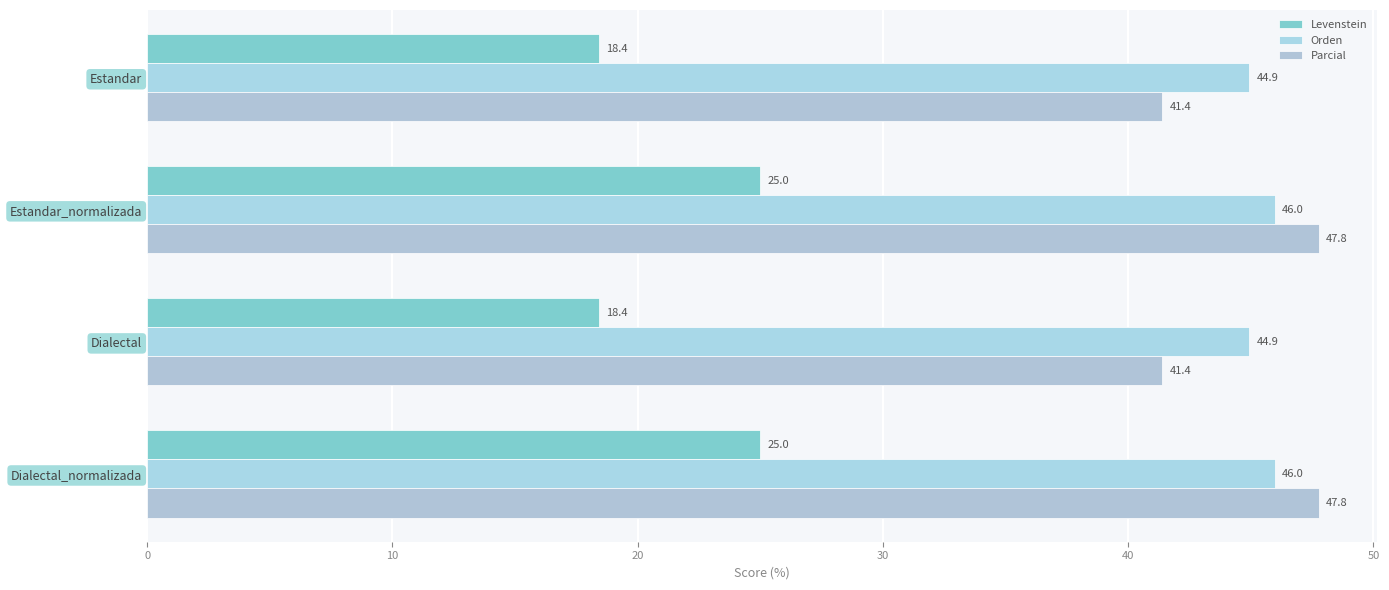

Which series has the largest total across all categories?

Orden